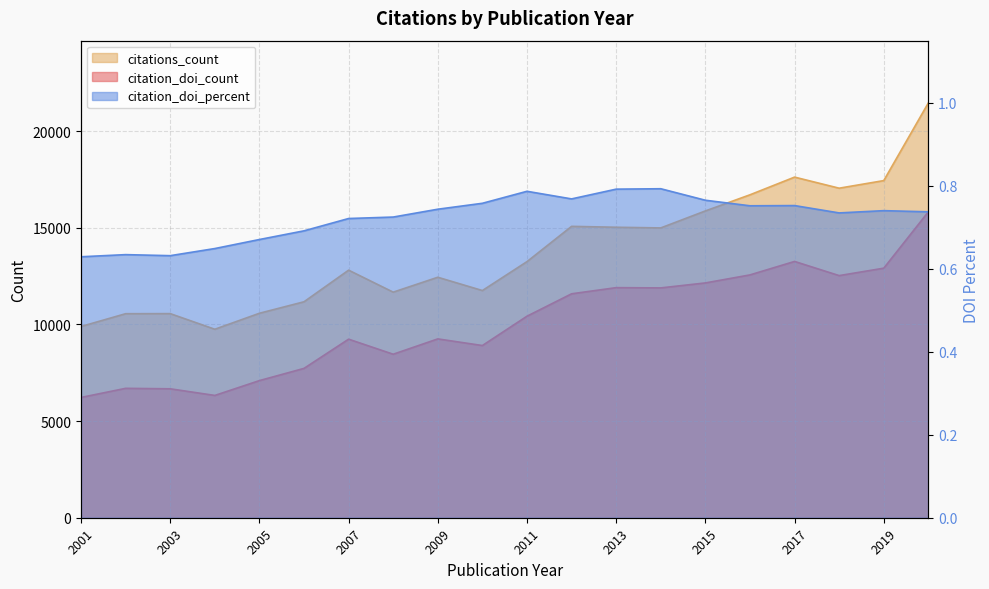

What is the difference between the maximum and minimum values in the citation_doi_count series?

9601.0